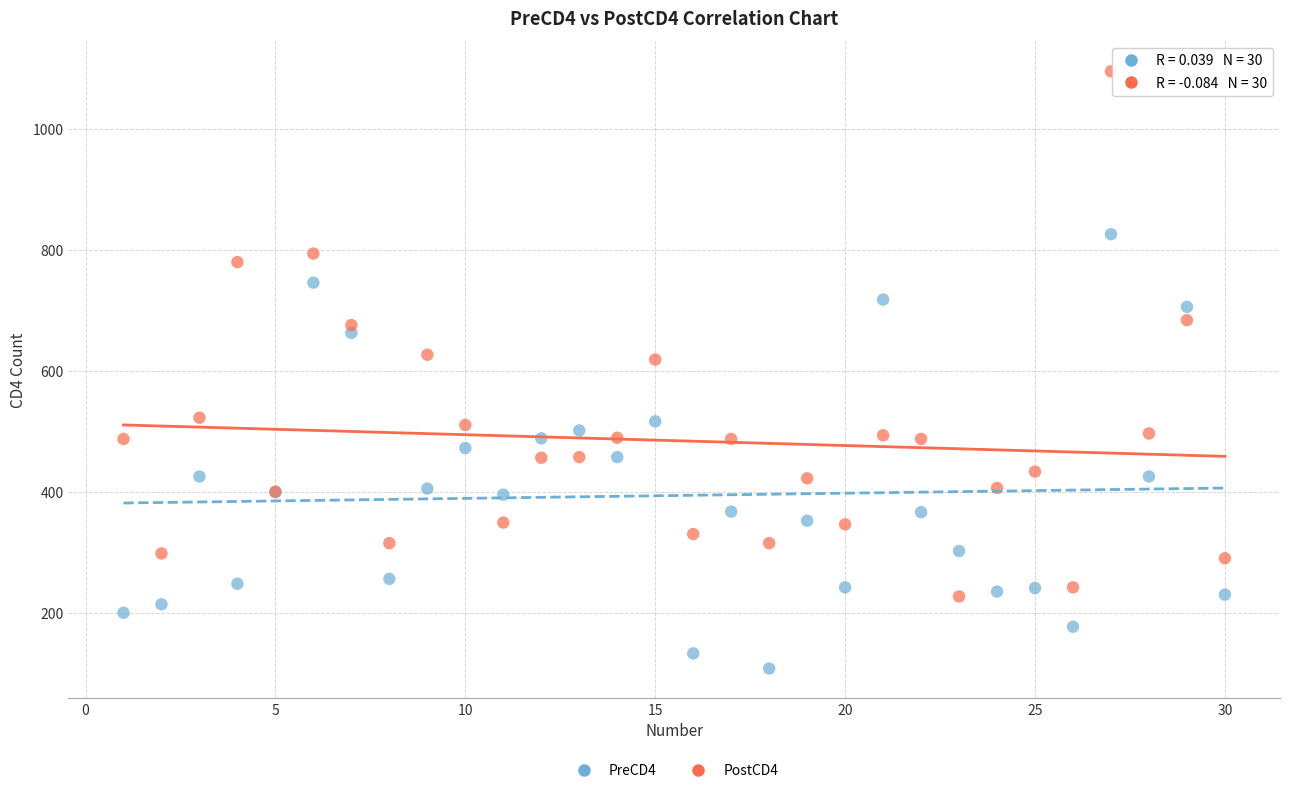

Which series has the widest spread of Y values?

PostCD4